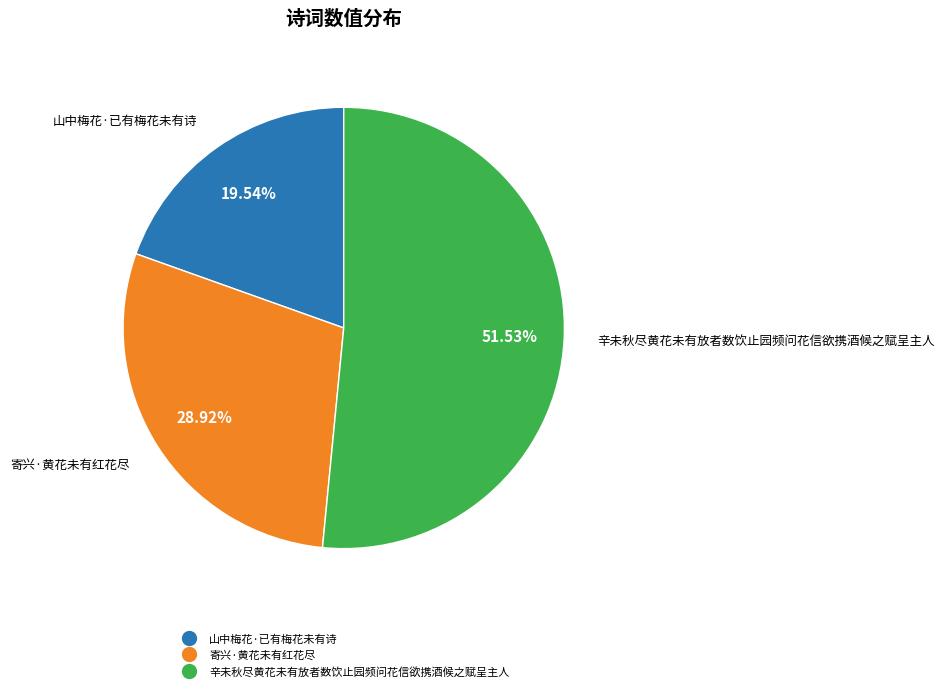

Which category has the smallest portion of the pie?

山中梅花·已有梅花未有诗